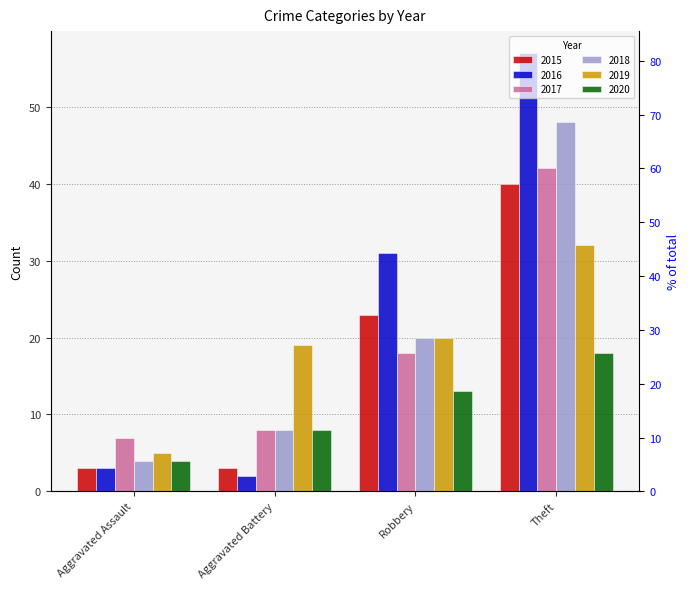

What is the sum of the 2016 values at Aggravated Battery and Aggravated Assault?

5